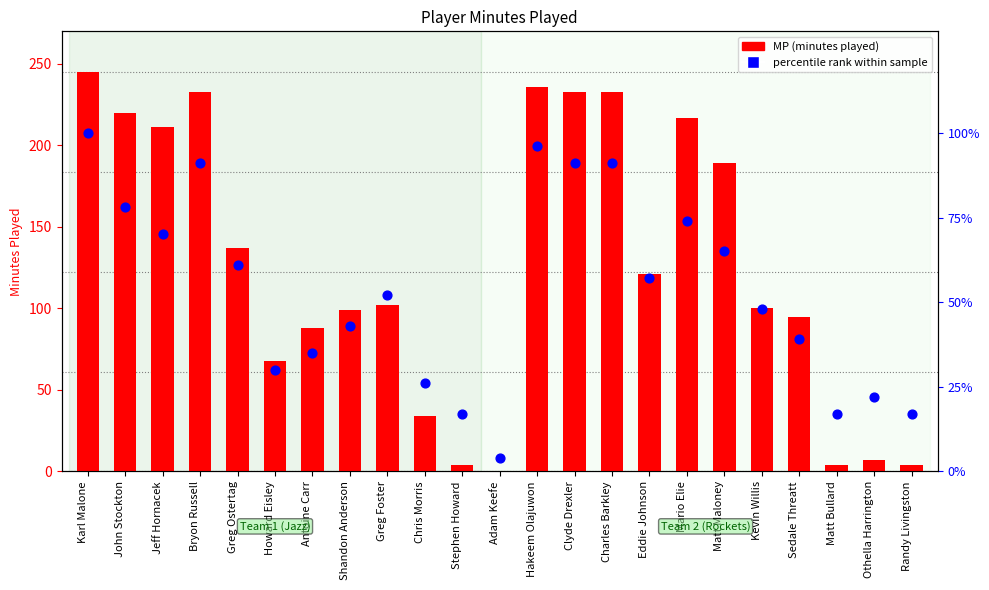

At how many categories does at least one series exceed 196?

8